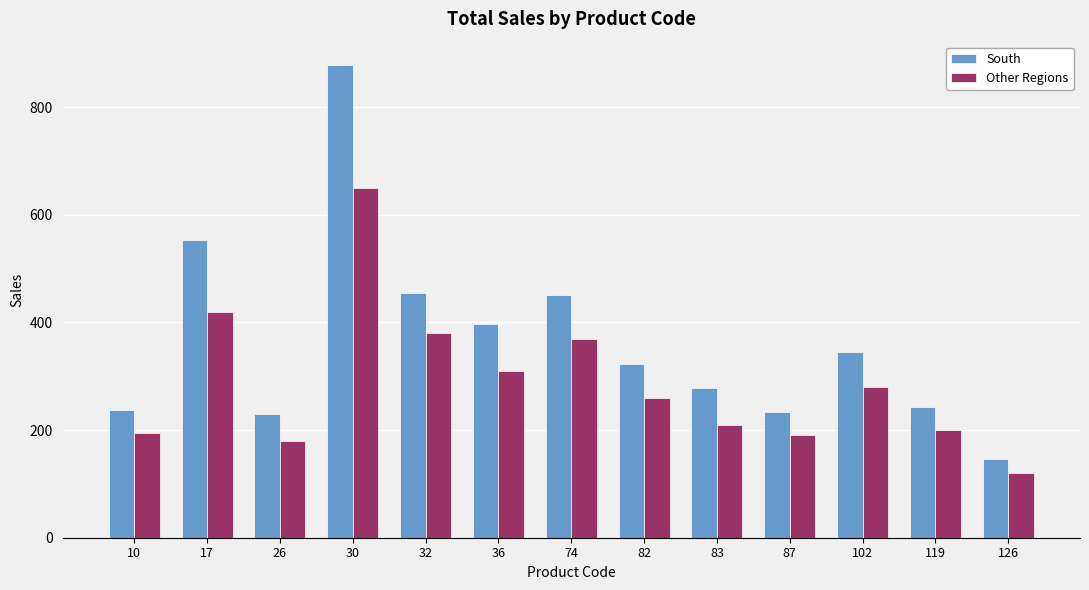

What is the maximum value shown in the chart?

878